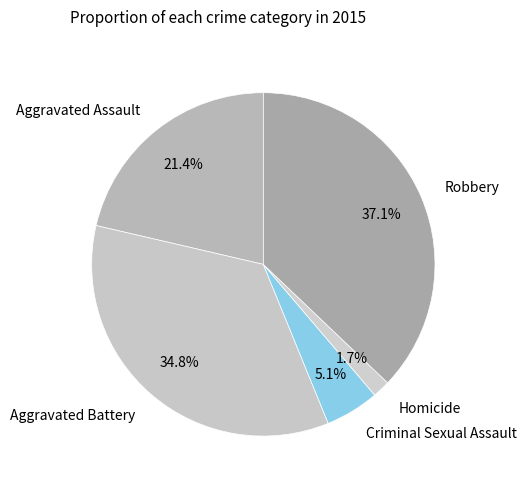

To the nearest percent, what is the average slice percentage?

20%